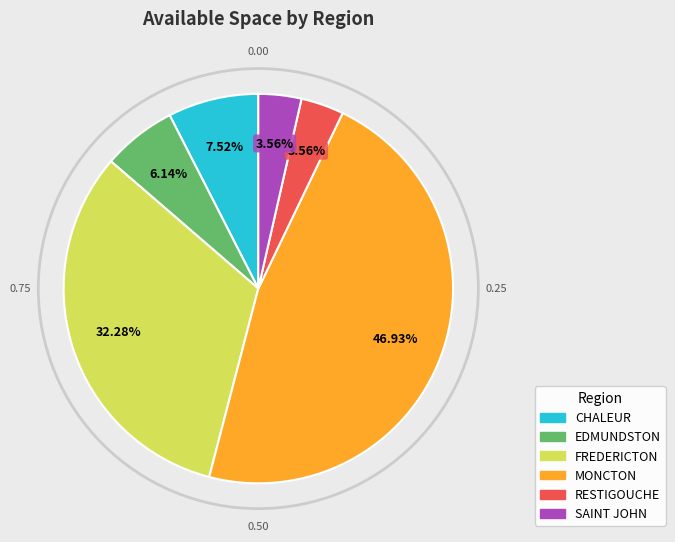

To the nearest percent, what is the difference between the RESTIGOUCHE and EDMUNDSTON slice percentages?

3%